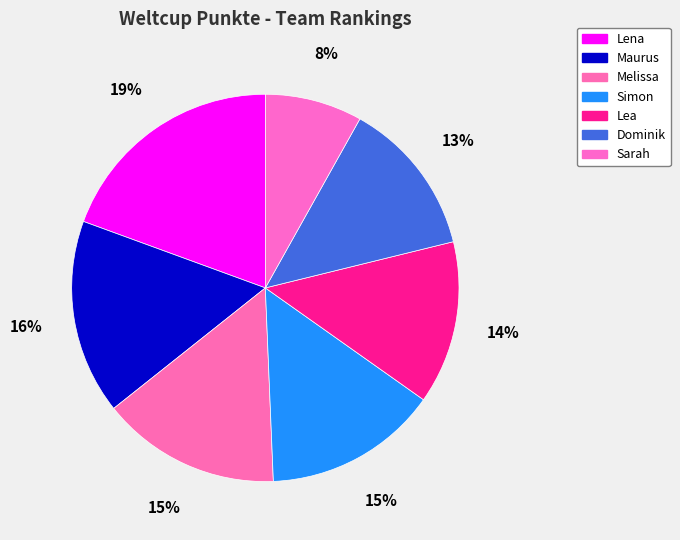

Between Melissa and Lea, which is larger?

Melissa